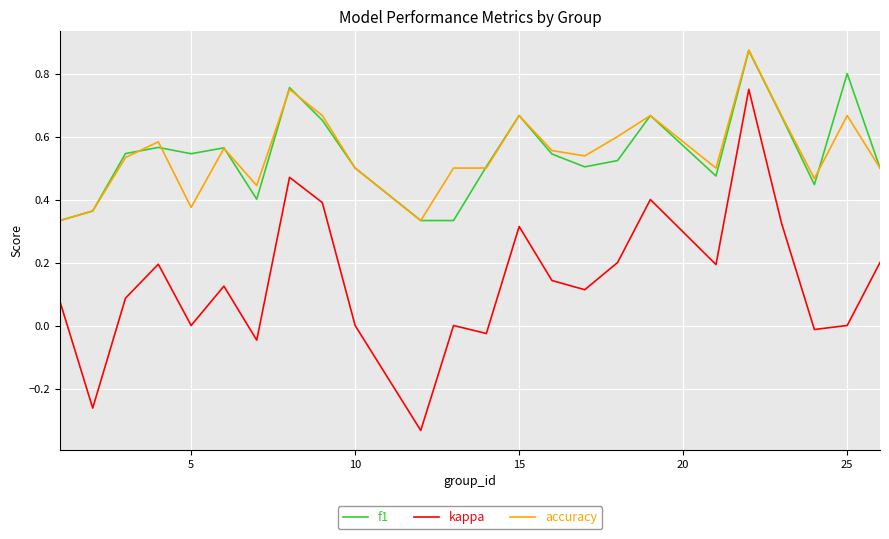

True or false: accuracy and f1 intersect in this chart.

True